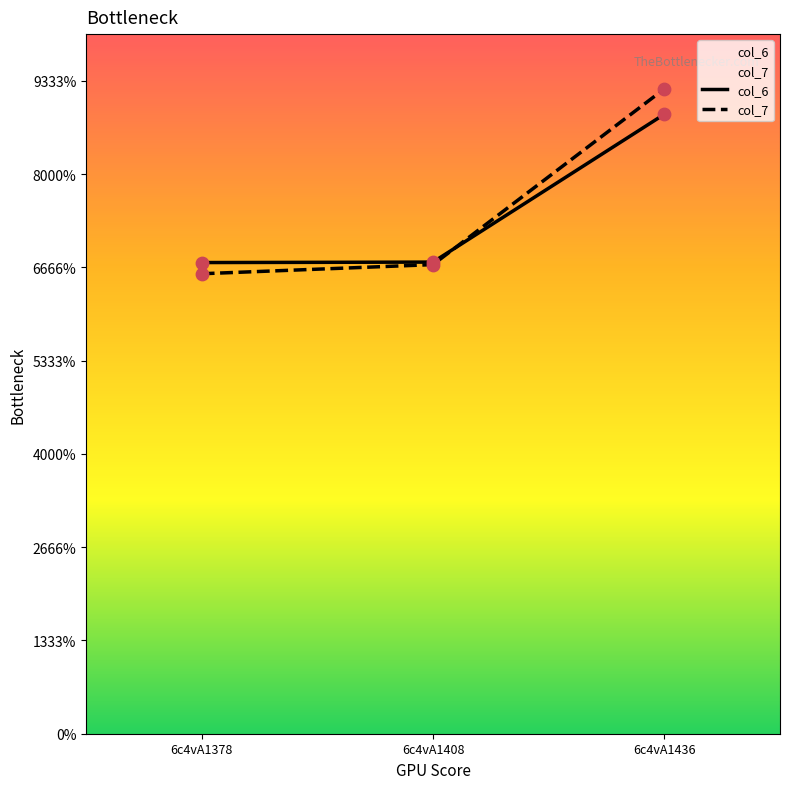

At which category is the sum across all series the highest?

6c4vA1436